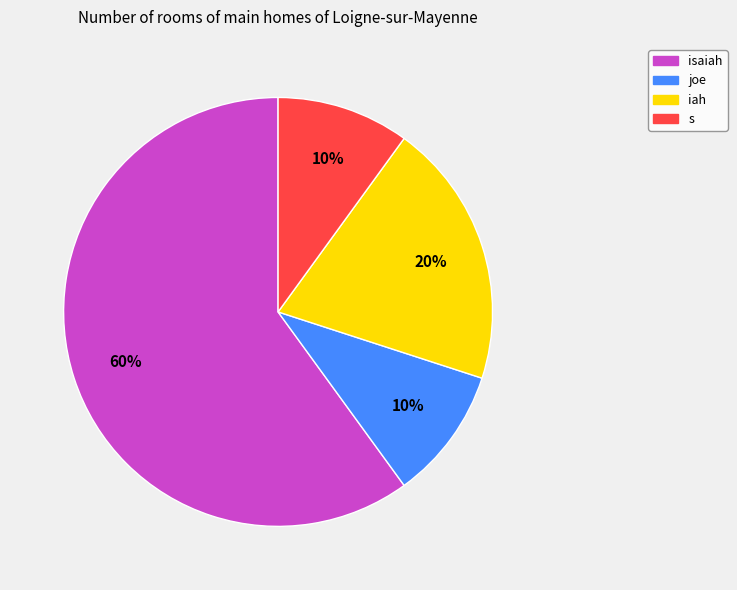

Which category has the biggest portion of the pie?

isaiah